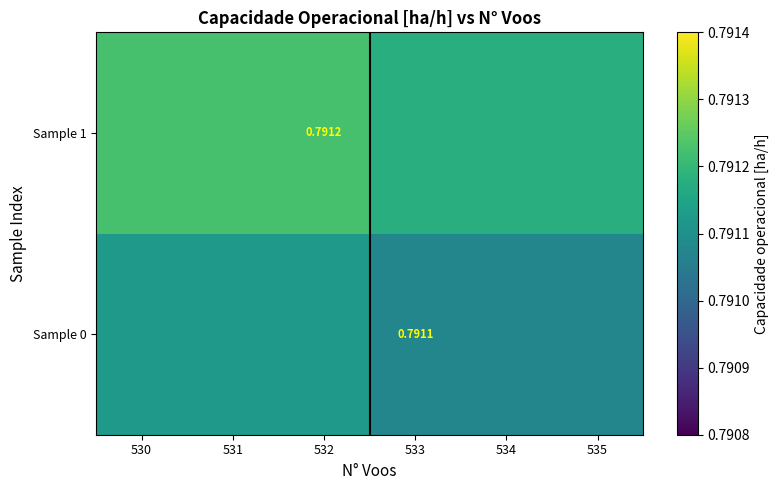

Is the value of Sample 0 at 533 greater than the value of Sample 1 at 532?

No